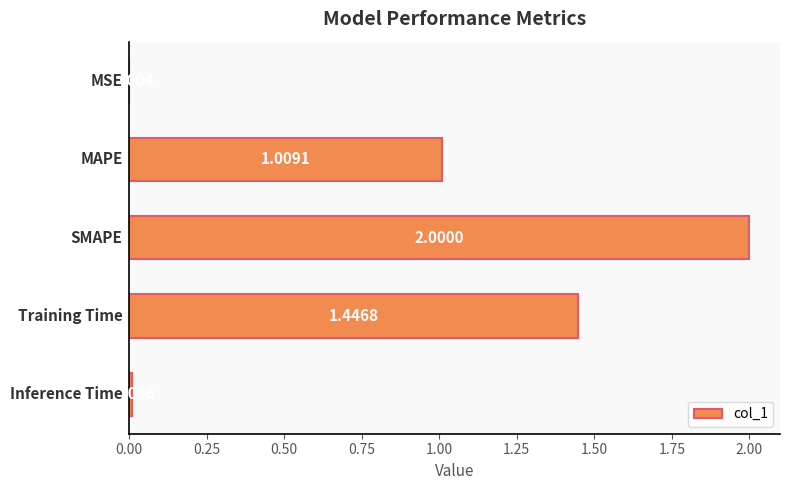

What is the sum of all values?

4.5